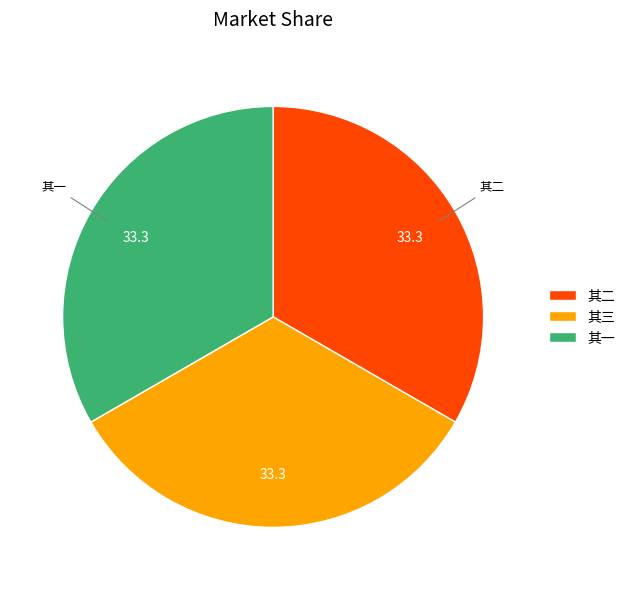

Is there a majority slice in this chart?

No